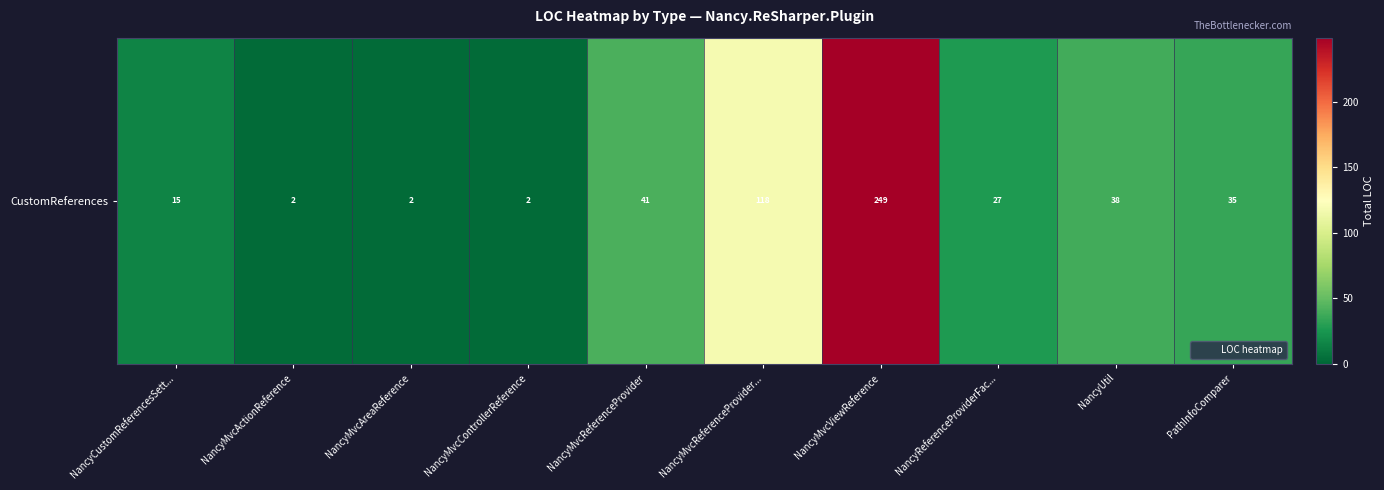

What is the greatest value displayed?

249